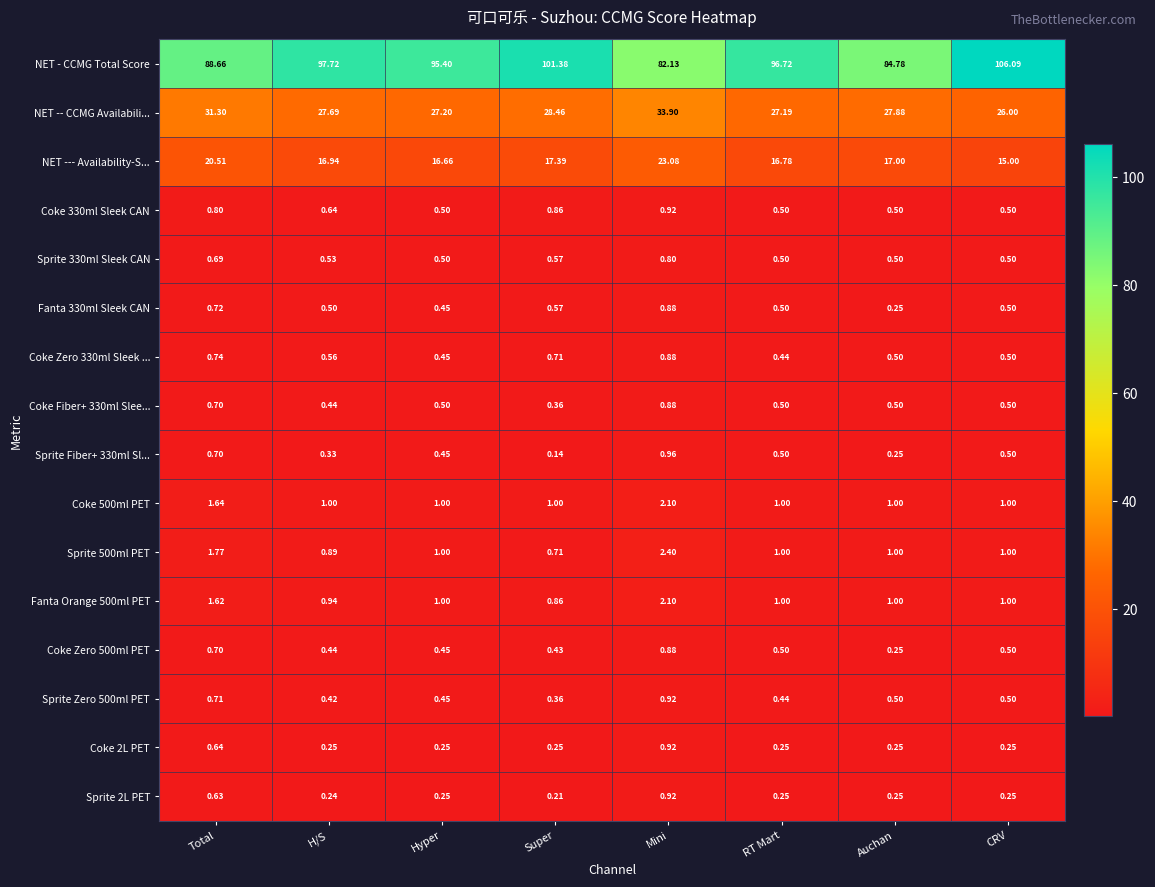

Which series has the largest total across all categories?

NET - CCMG Total Score